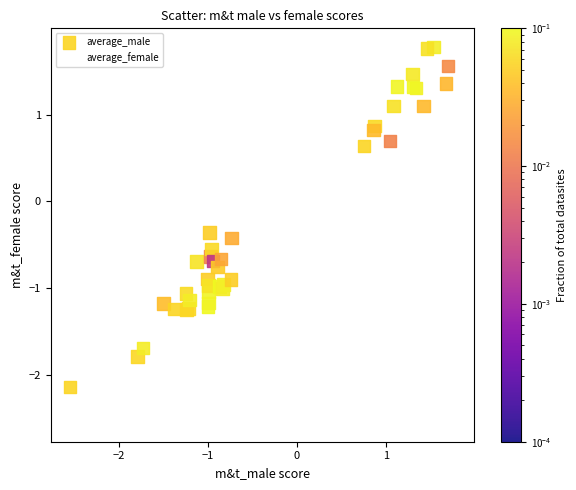

What are all the series names shown in the legend?

average_male, average_female